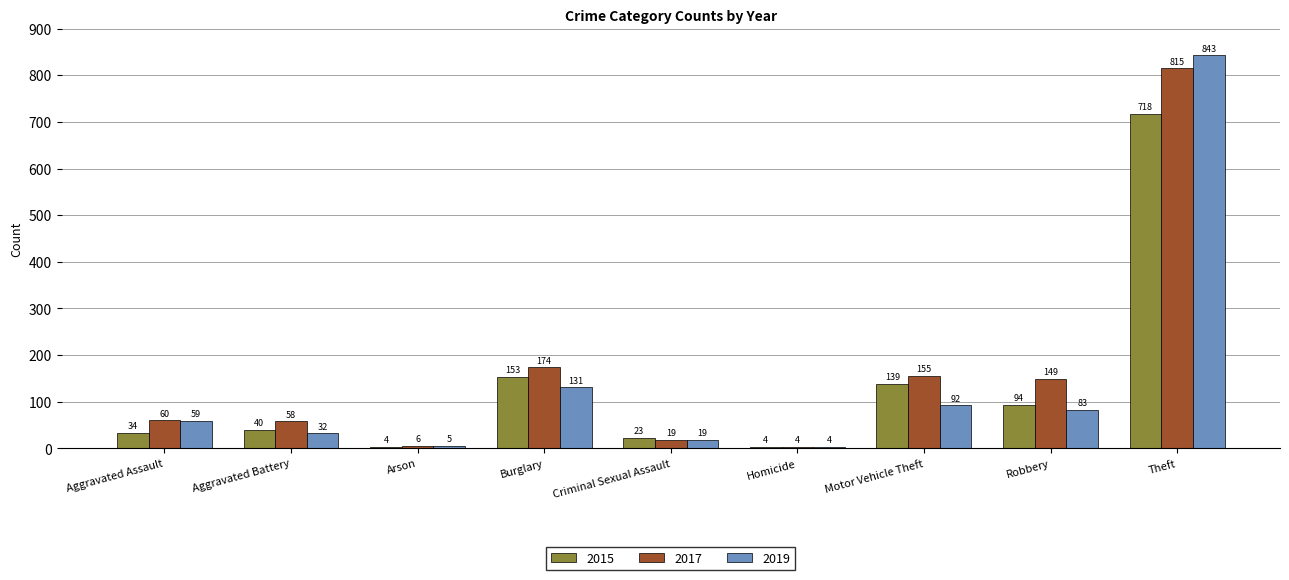

What is the spread (max minus min) of values at Aggravated Battery?

26